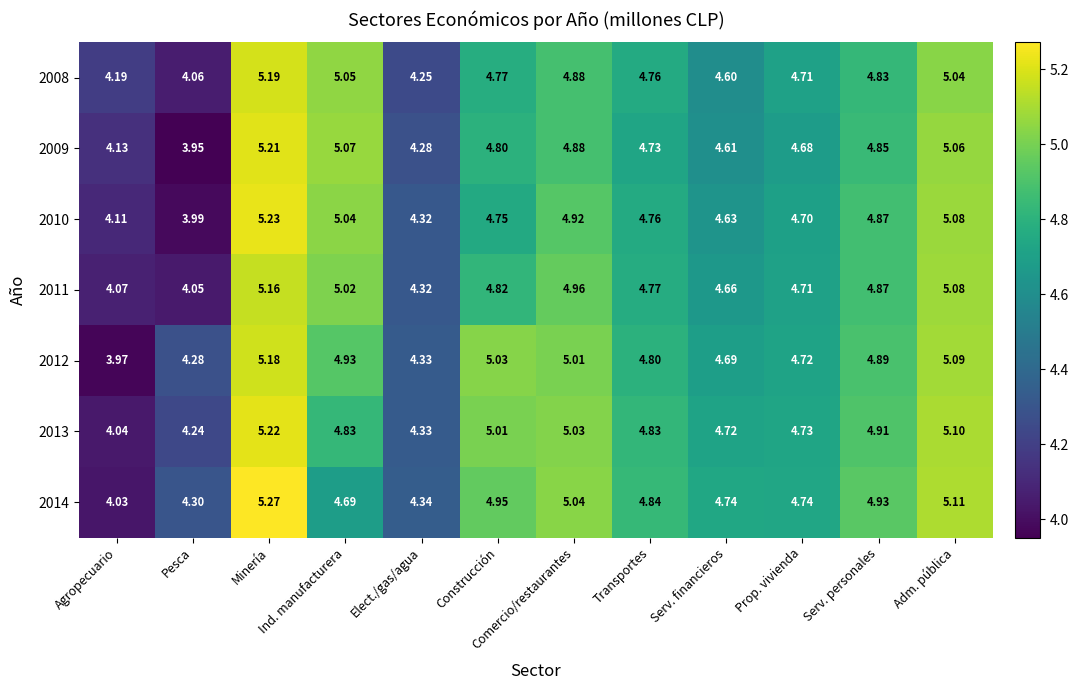

At which label is 2011 closest to 4?

Pesca